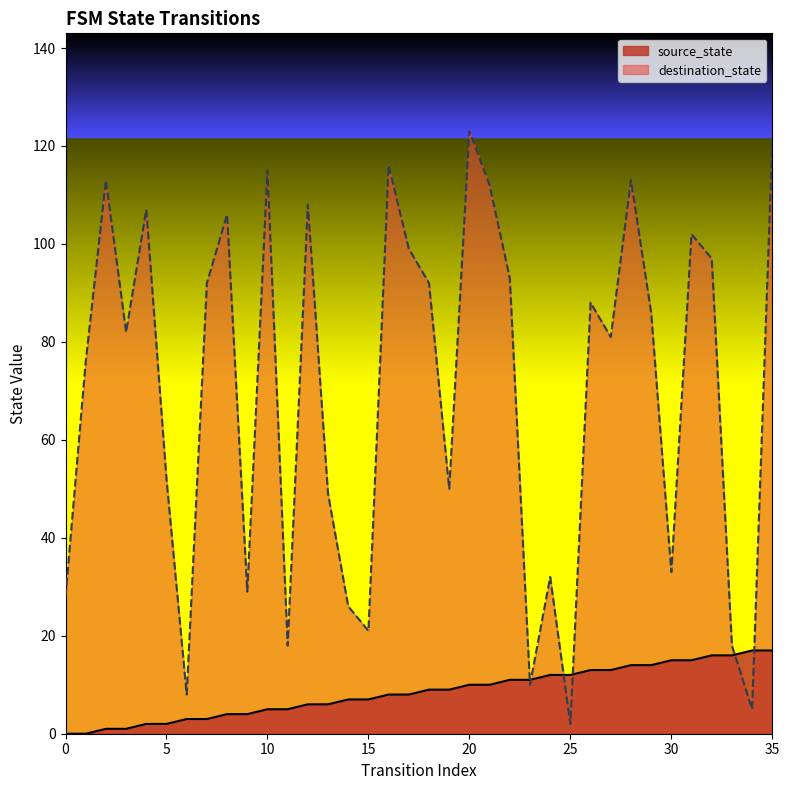

What is the difference between the destination_state values at 11 and 14?

8